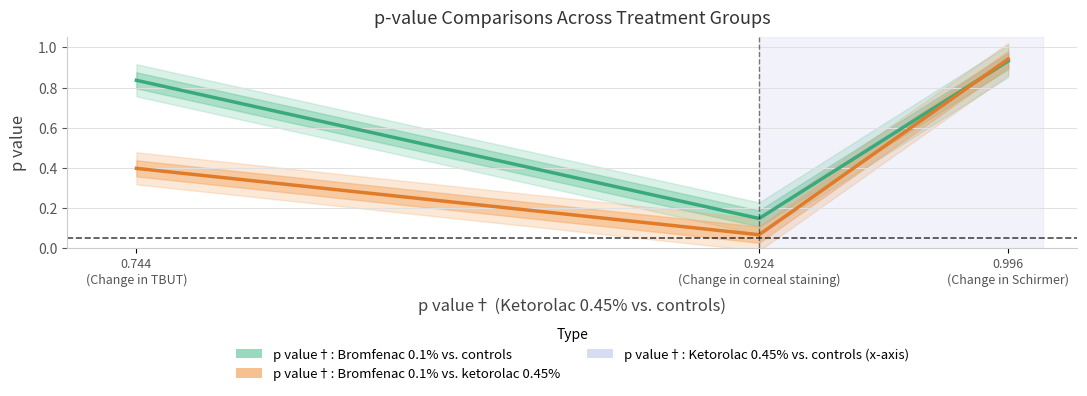

What is the label of the 2nd point from the right?

0.924
(Change in corneal staining)